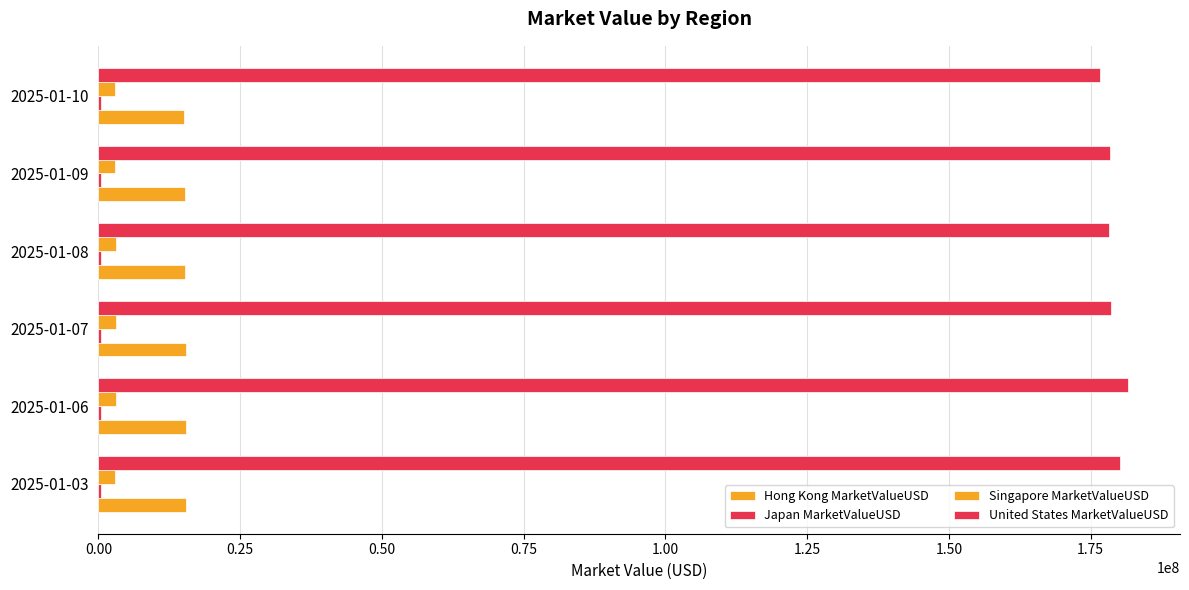

Count the number of data series in this chart.

4